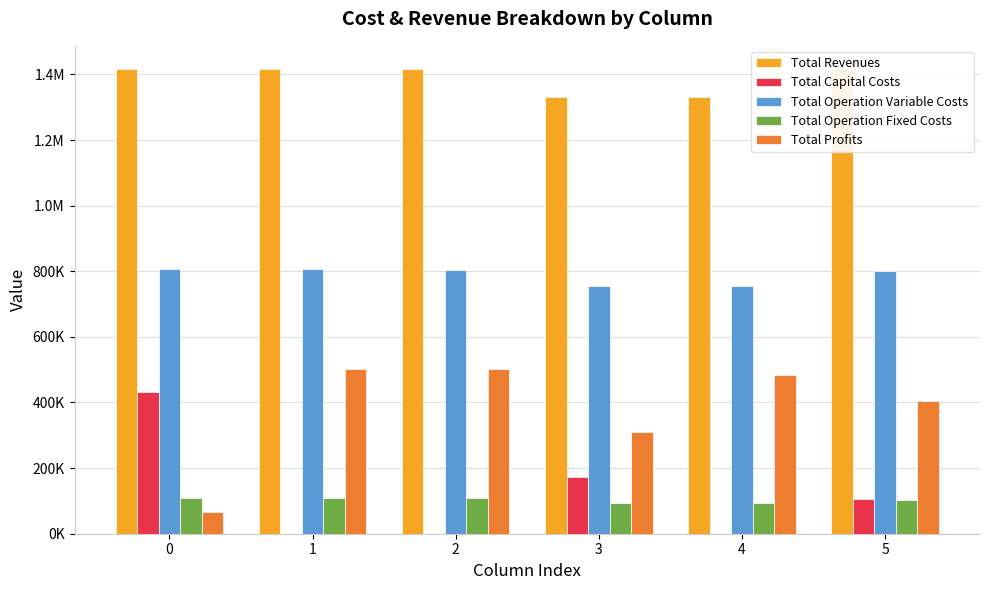

Is it true that Total Capital Costs equals 0.0 at 2?

True